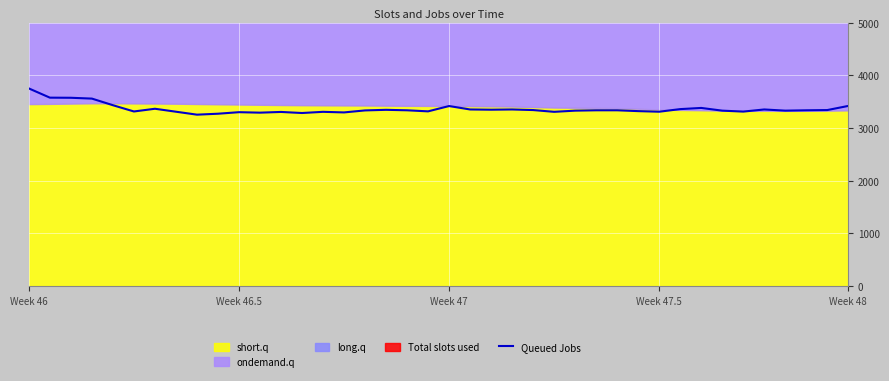

Approximately how many times larger is the value at 34 compared to 18?

1.0